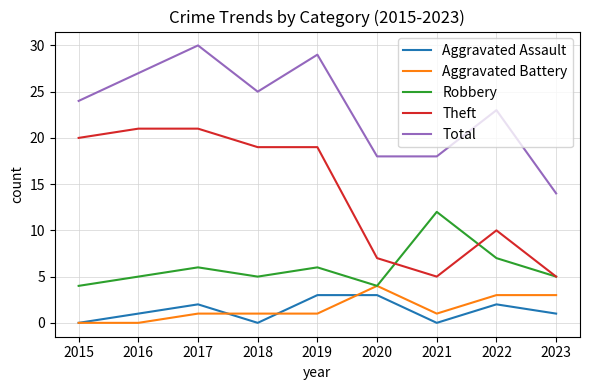

How many lines are shown in the chart?

5